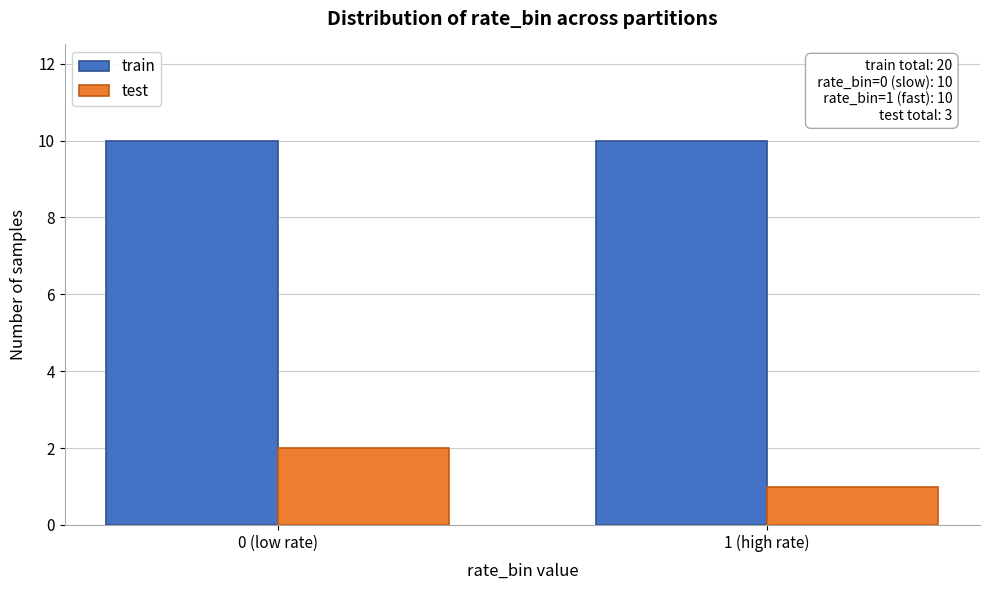

Reading right to left, extract all data points from this chart.

train: 10	10
test: 1	2